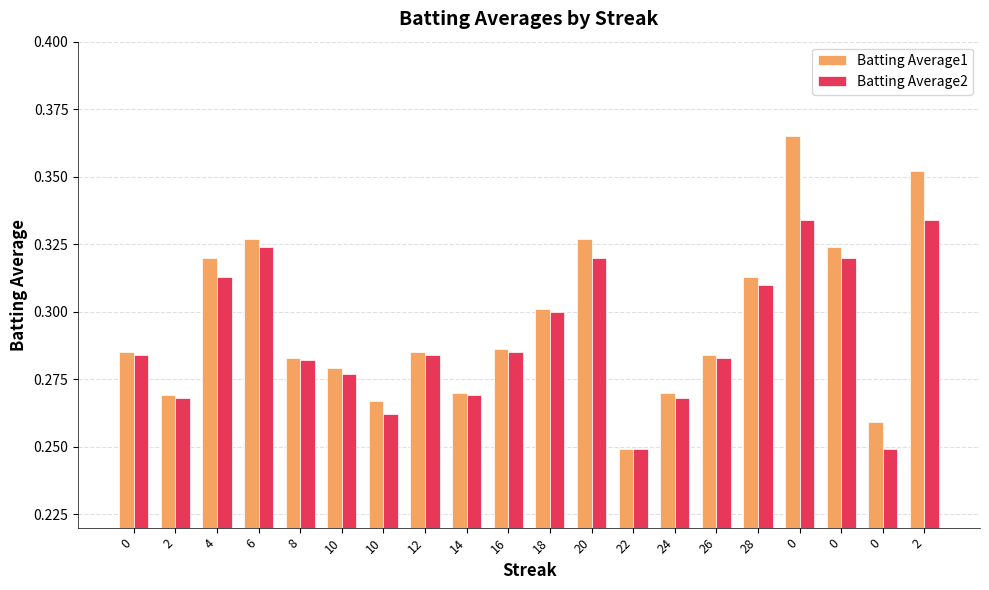

Rank the categories by Batting Average1 value from lowest to highest.

22, 0, 10, 2, 14, 24, 10, 8, 26, 0, 12, 16, 18, 28, 4, 0, 6, 20, 2, 0